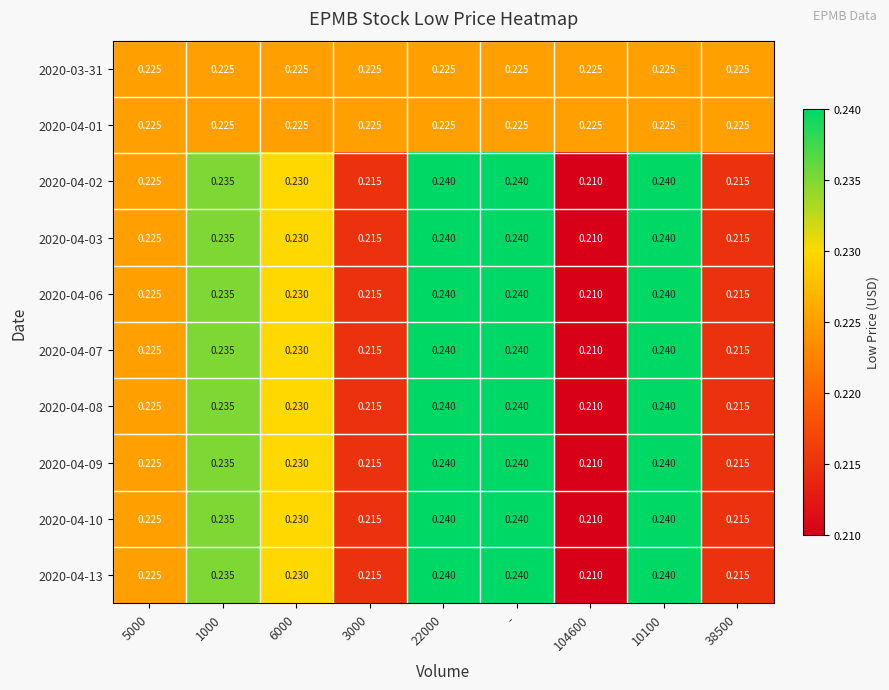

Is the value of 2020-04-09 at 38500 greater than the value of 2020-04-07 at 1000?

No